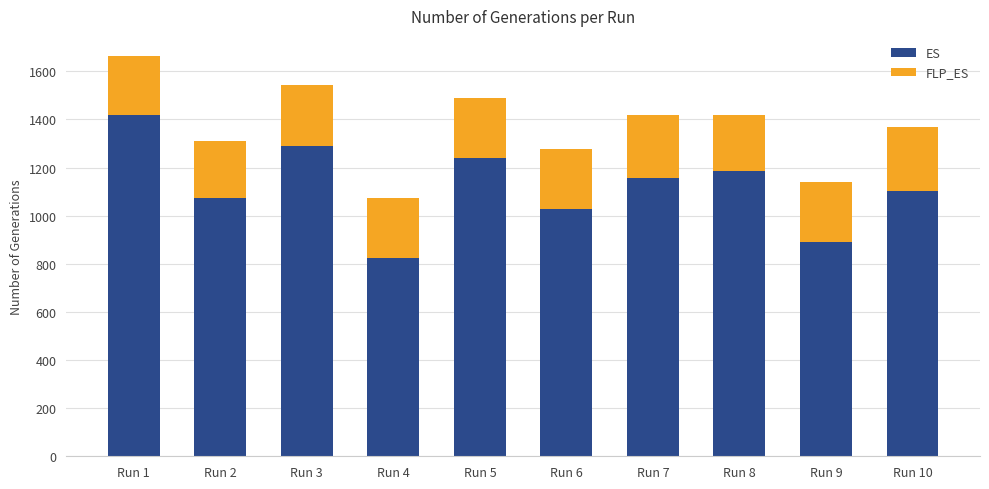

What is the sum of the ES values at Run 6 and Run 10?

2129